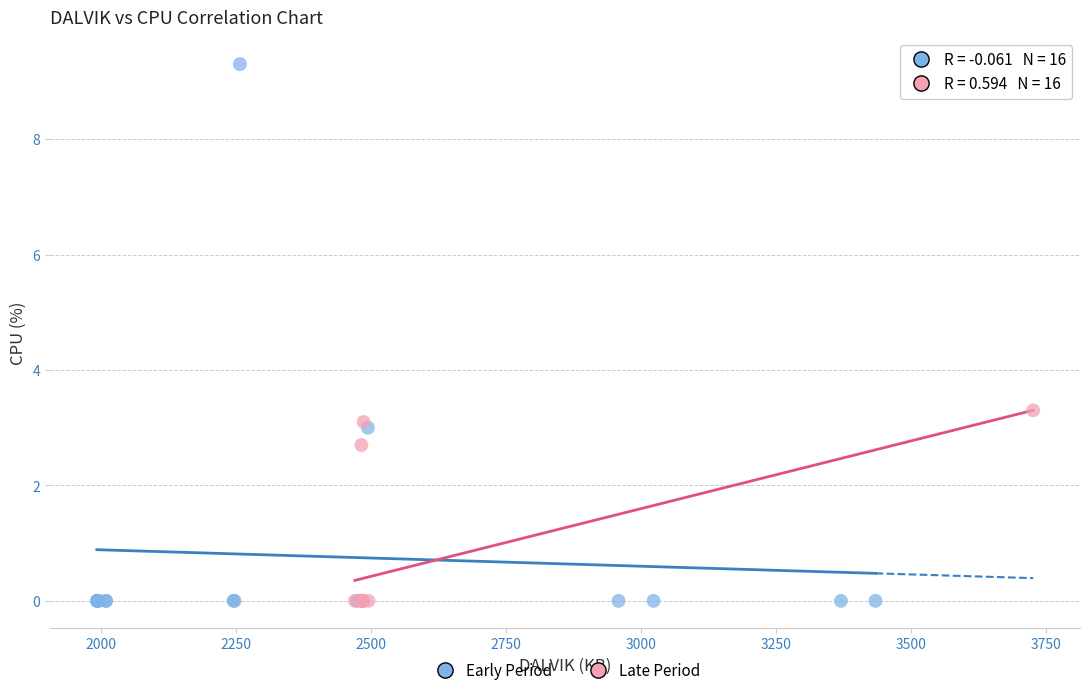

Which series reaches the maximum Y coordinate?

Early Period